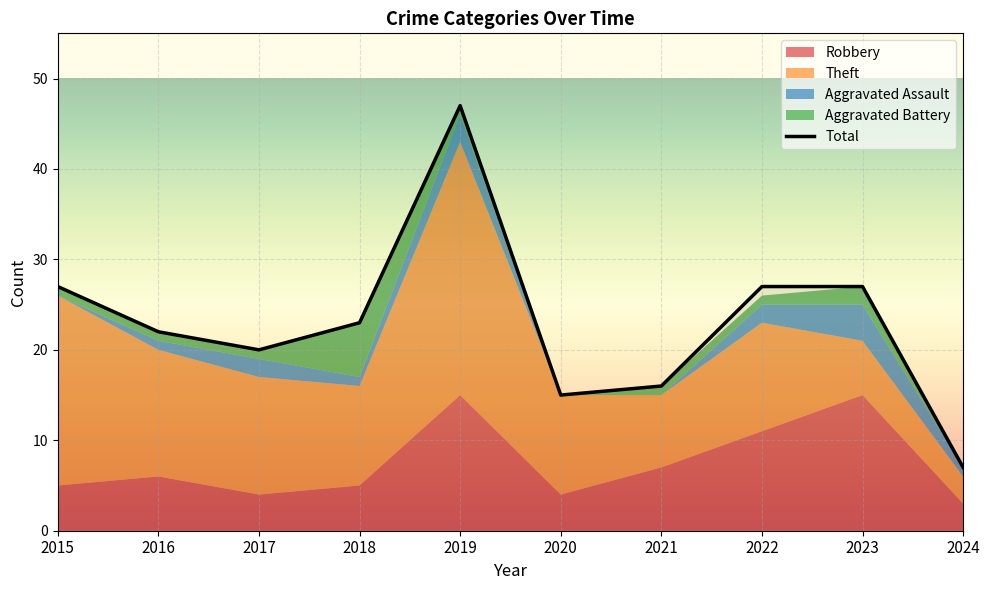

At 2023, list the series in order from largest to smallest.

Total, Robbery, Theft, Aggravated Assault, Aggravated Battery